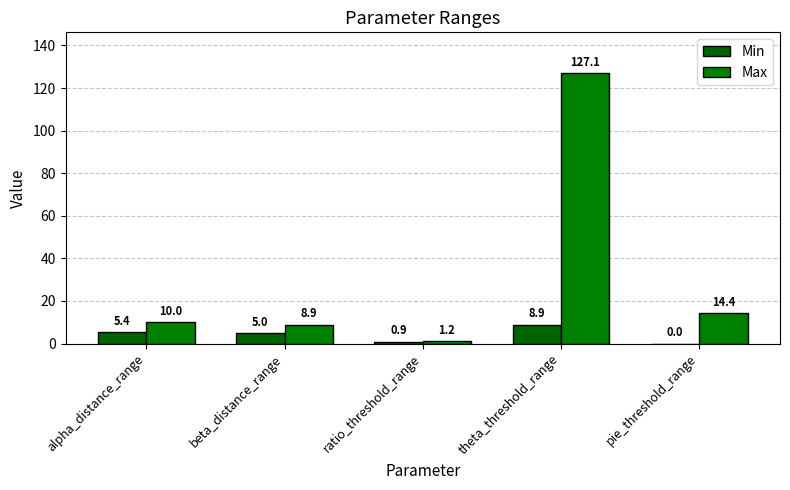

How many groups of bars are there?

5